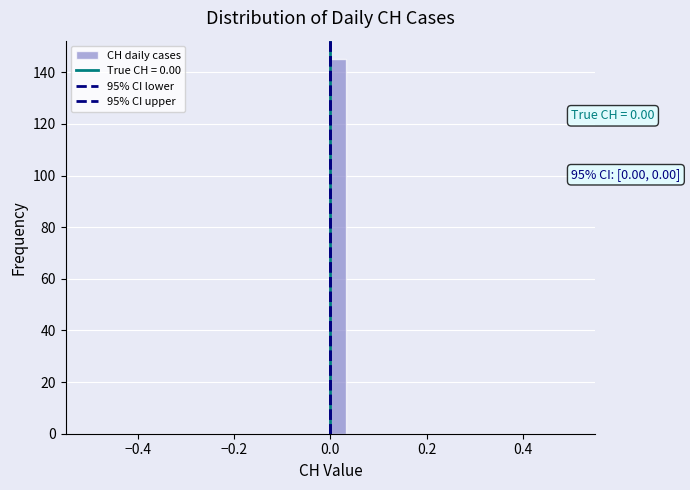

Around what value on the x-axis is the tallest bar? Give the approximate position of its centre, as read against the axis.

0.02